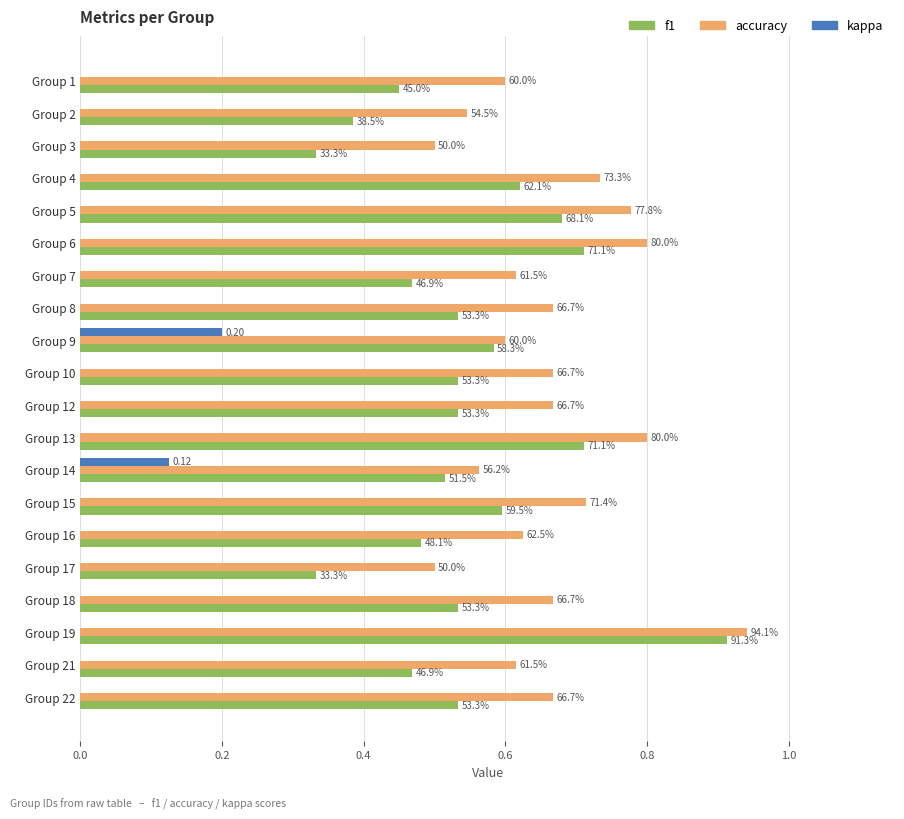

What are all the series names shown in the legend?

f1, accuracy, kappa